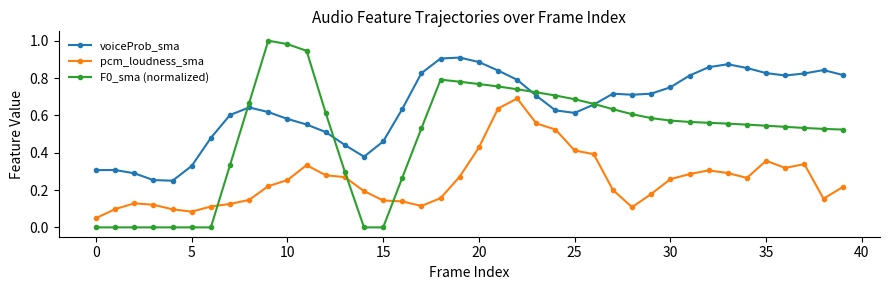

Which series has the largest total across all categories?

voiceProb_sma